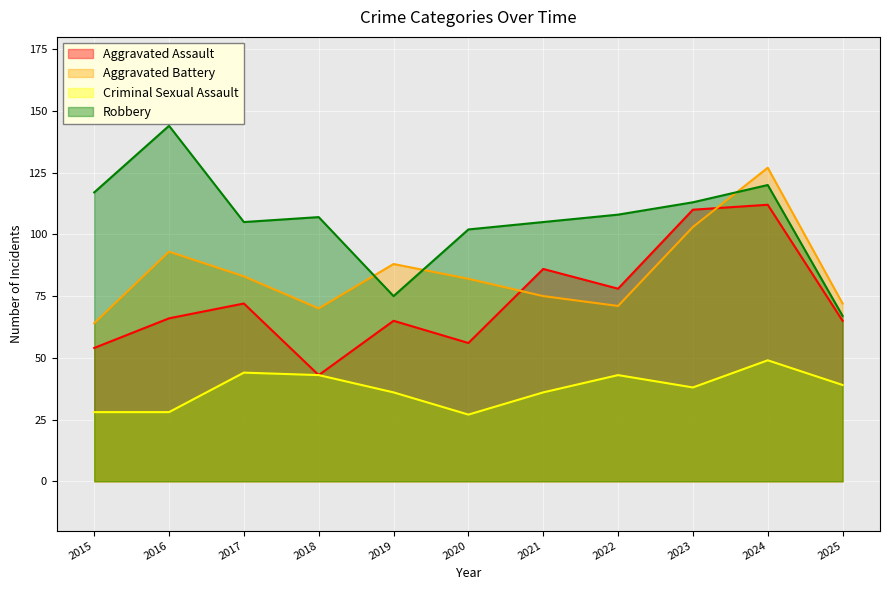

True or false: Criminal Sexual Assault and Robbery cross at least once.

False